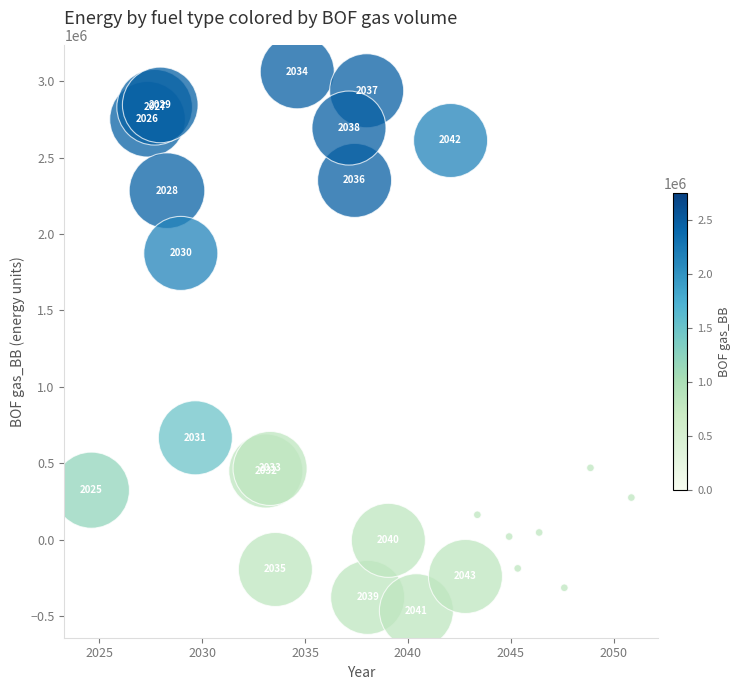

What Y value in the scatter plot is closest to 1297776?

1872737.4